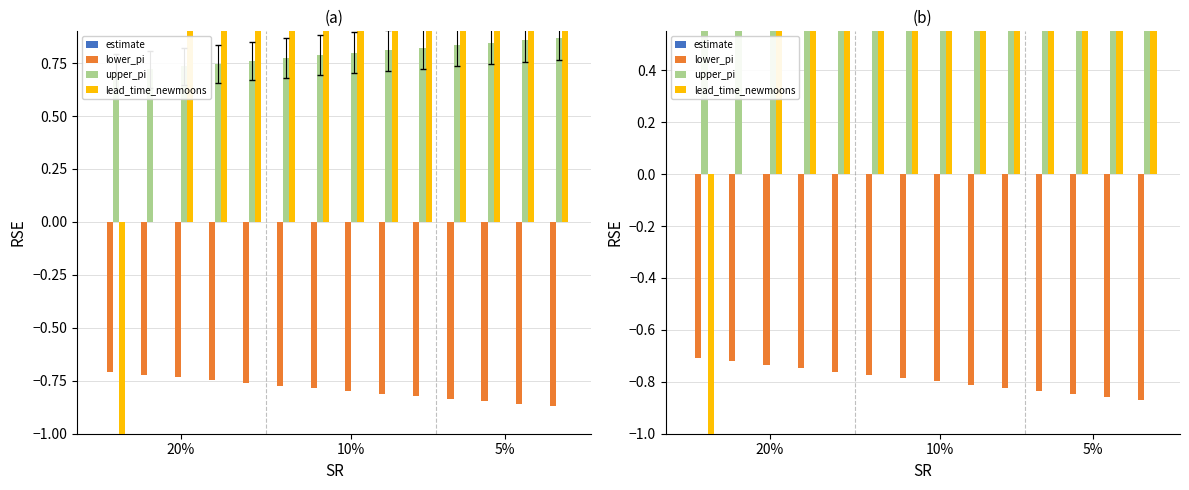

How many bars are there in each group?

4